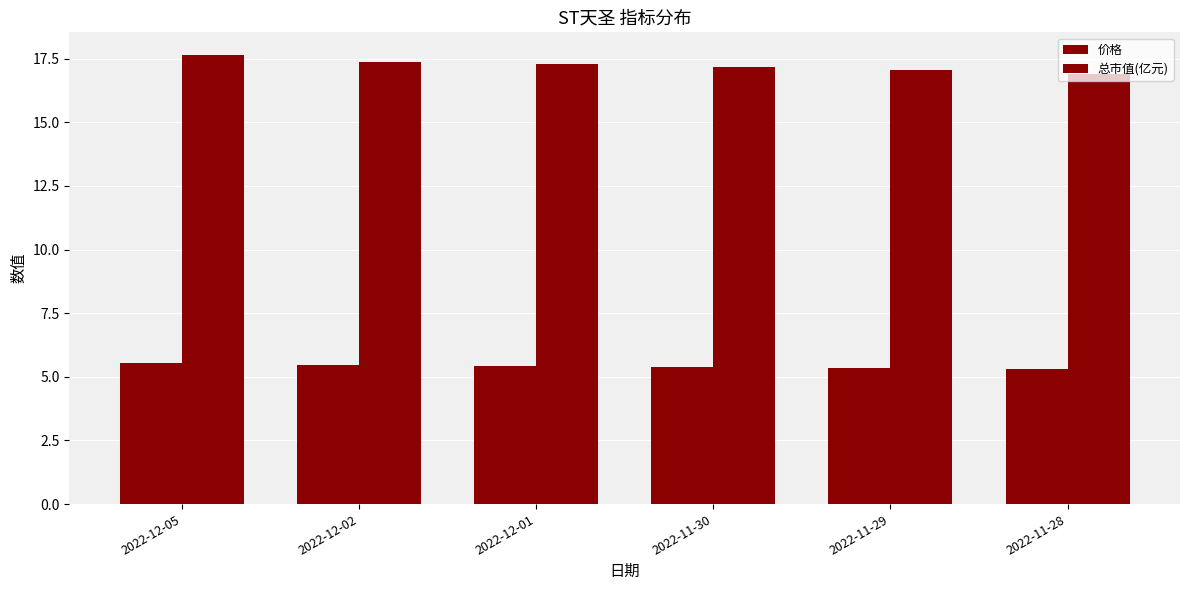

Does the chart contain stacked bars?

No